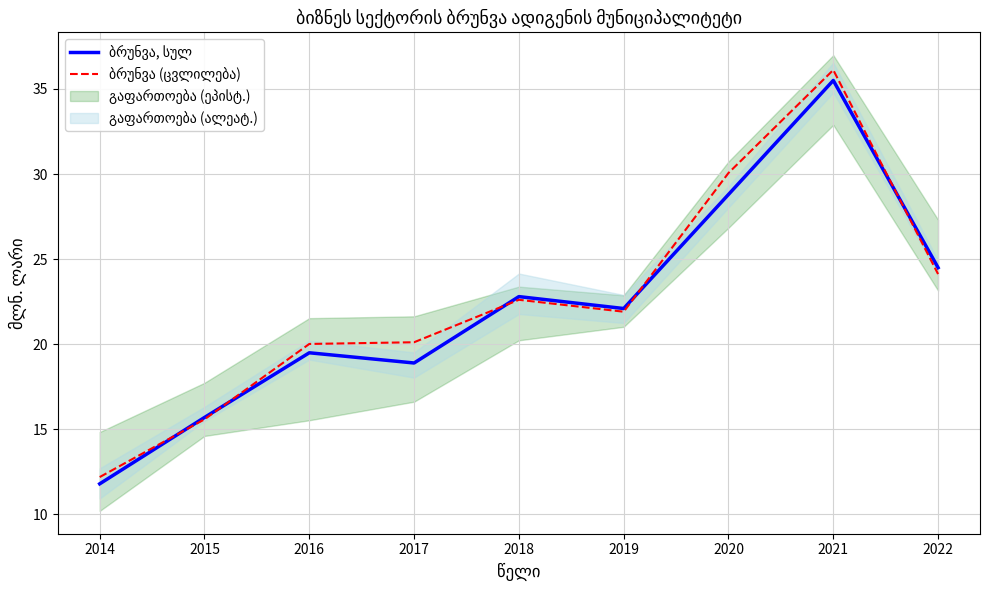

After their last crossing, which series has the higher values: ბრუნვა (ცვლილება) or ბრუნვა, სულ?

ბრუნვა, სულ